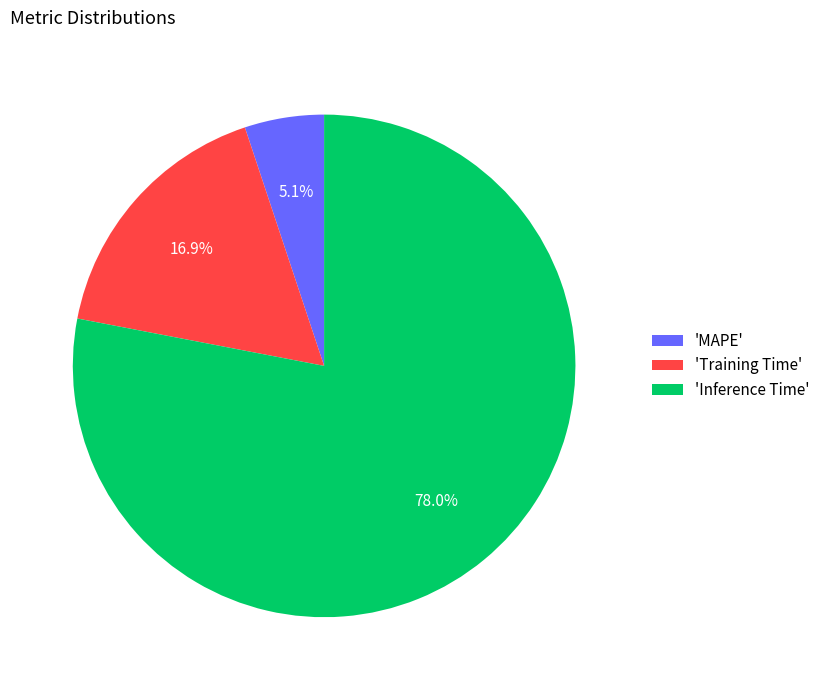

Is there a majority slice in this chart?

Yes